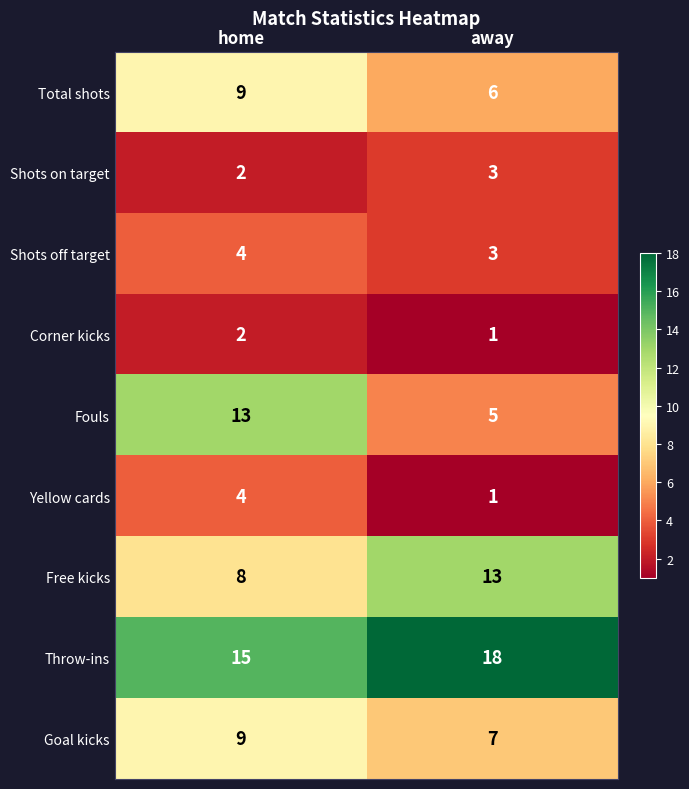

At which label is Corner kicks closest to 1?

away